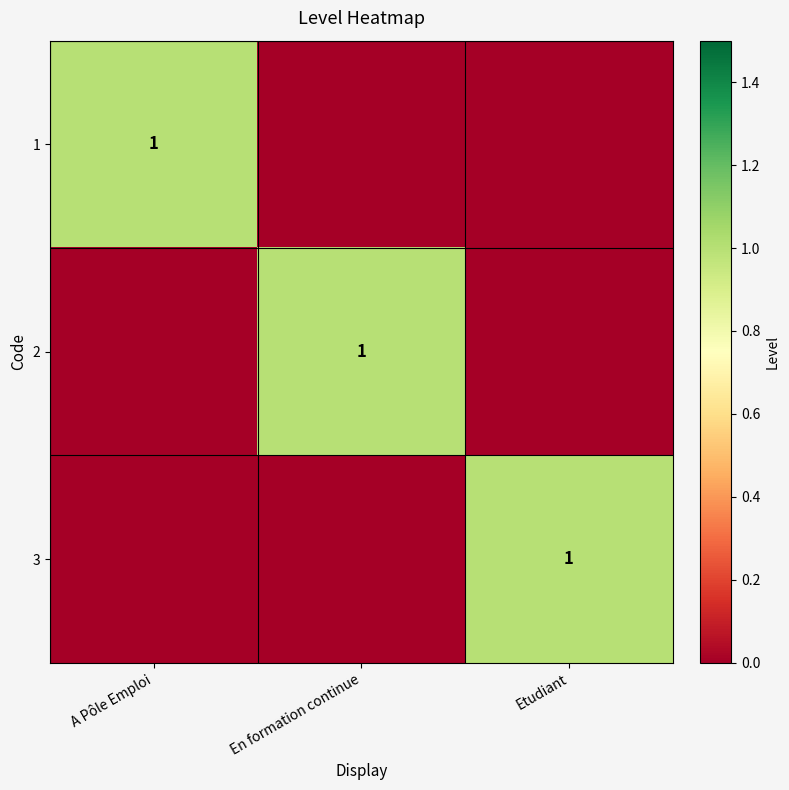

Is it true that 2 equals 0 at En formation continue?

False